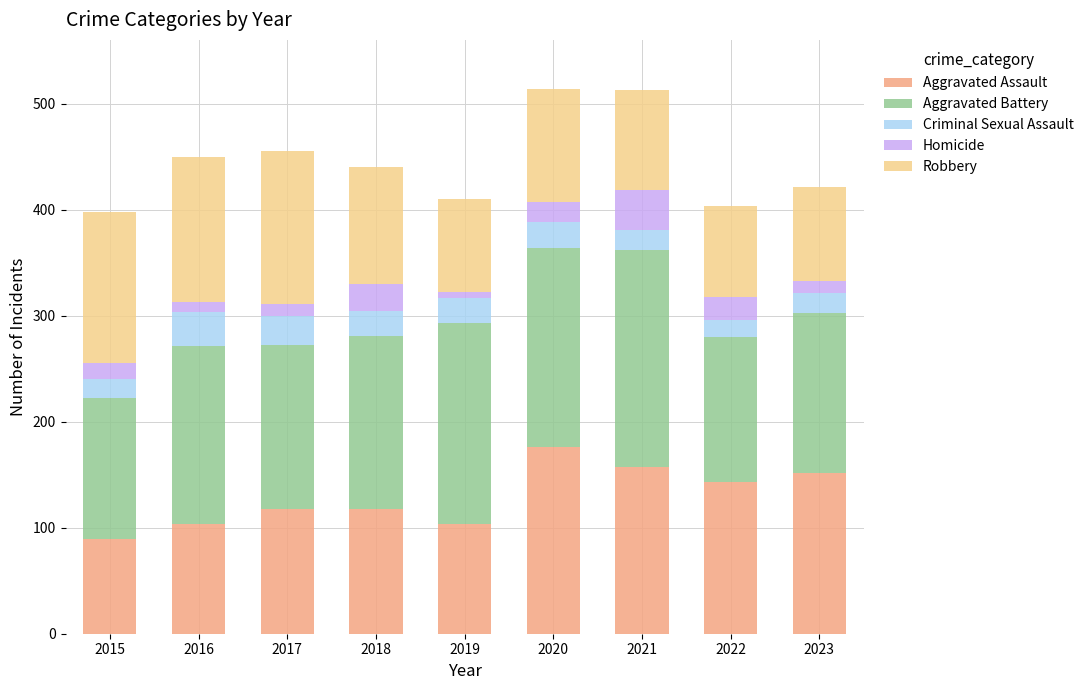

What is the total value across all series at 2020?

514